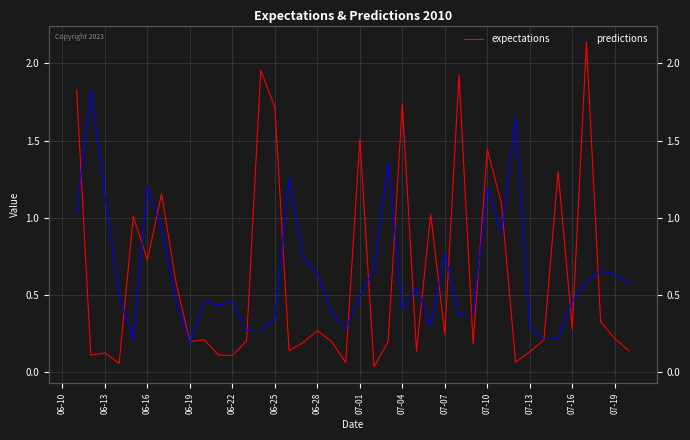

Count the number of categories in the chart.

40